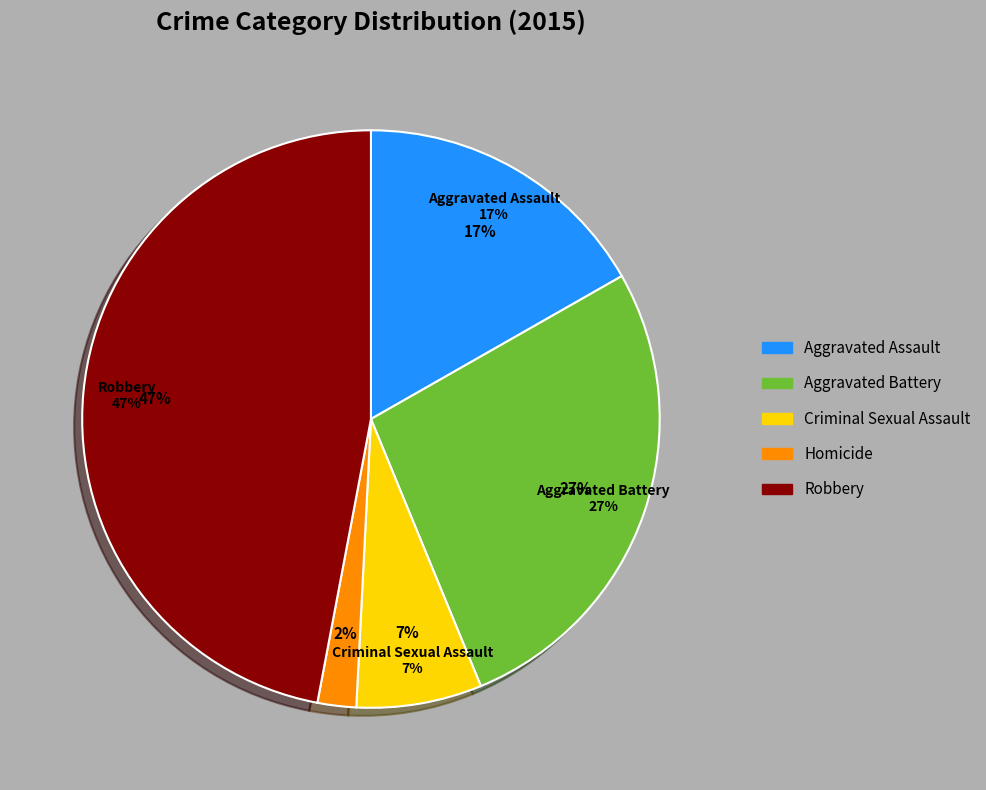

Approximately how many times larger is the value at Criminal Sexual Assault compared to Aggravated Assault?

0.4